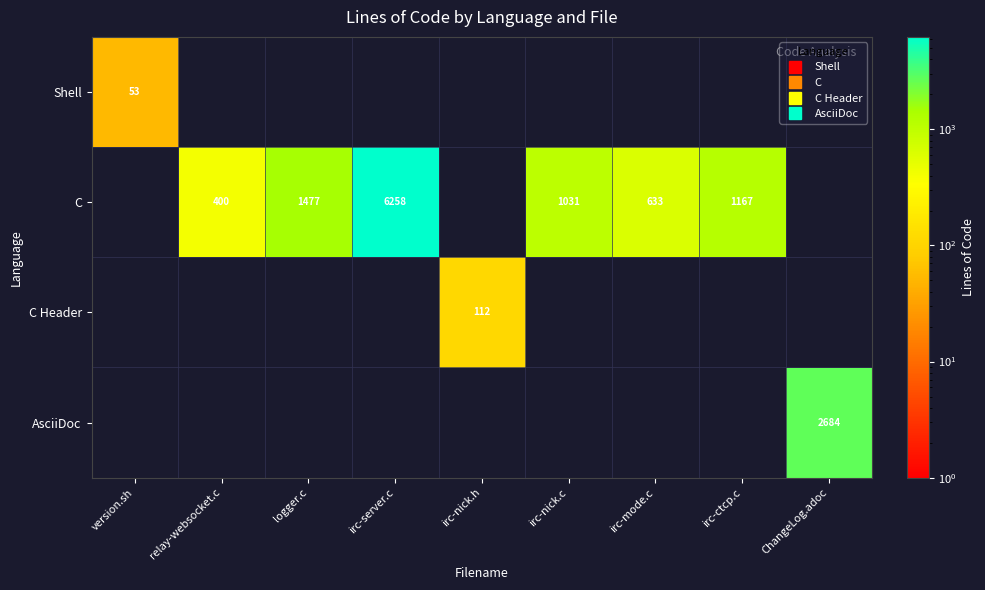

How many values in Shell are above zero?

1